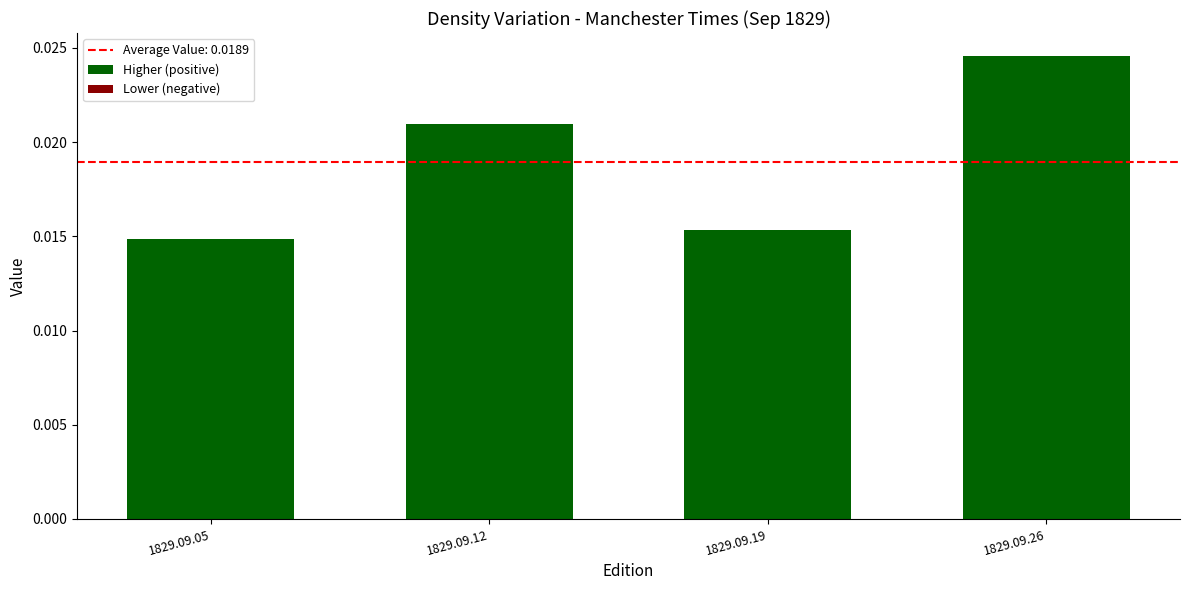

Between 1829.09.05 and 1829.09.26, which is larger?

1829.09.26